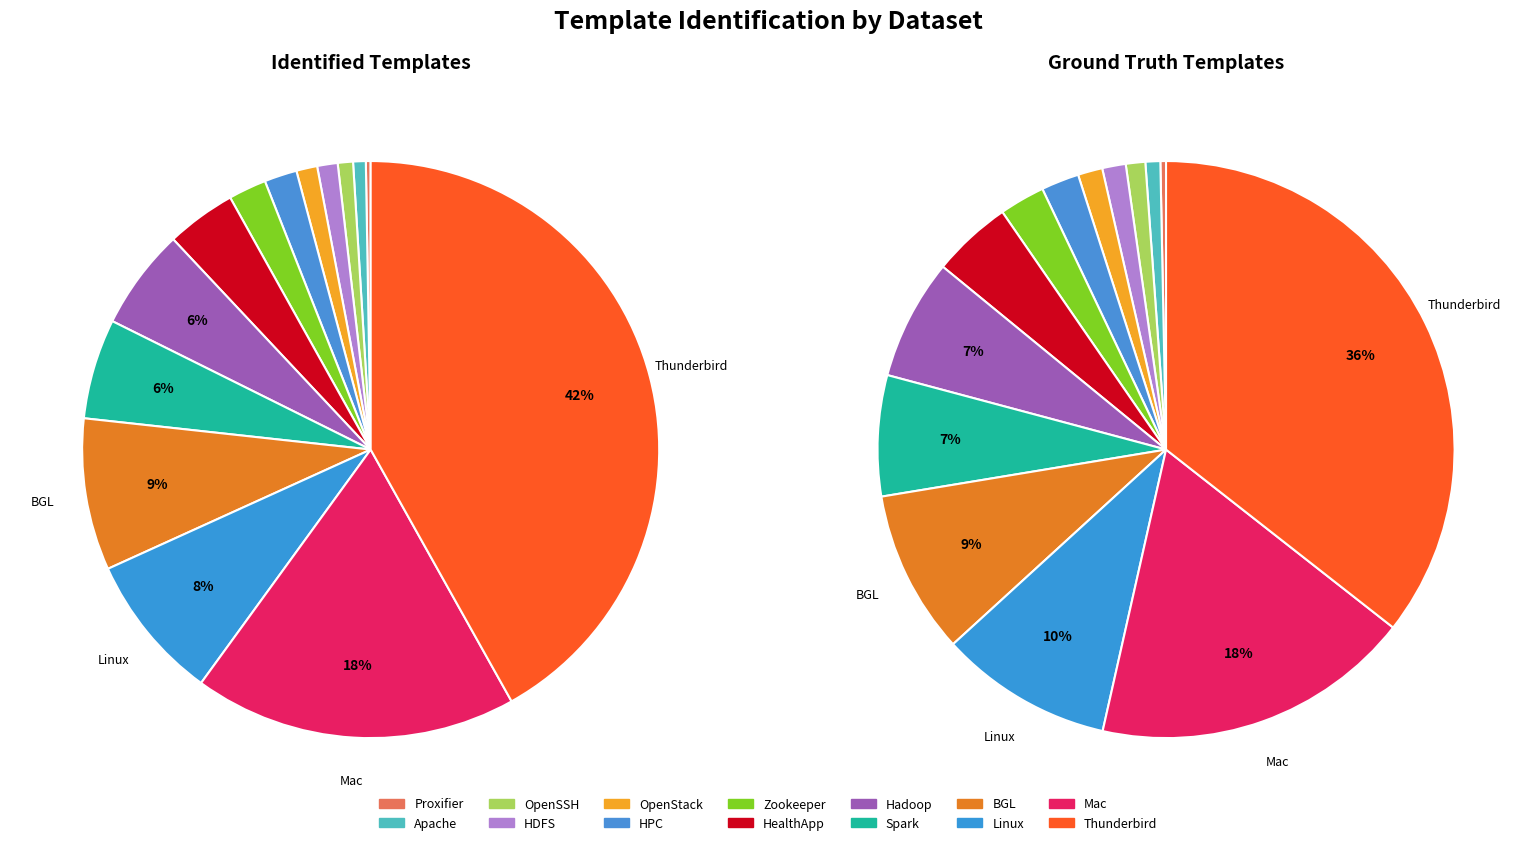

Is the sum of HealthApp and Linux greater than half?

No